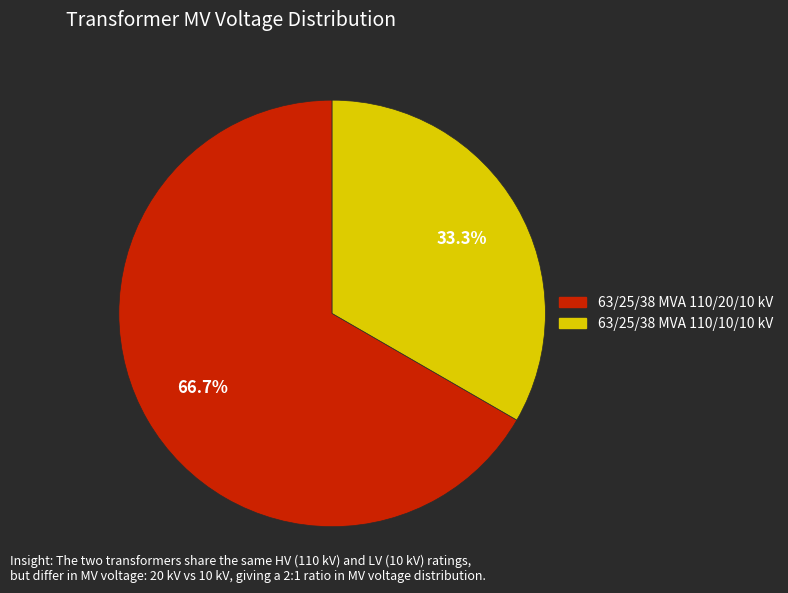

How many segments does this pie chart have?

2